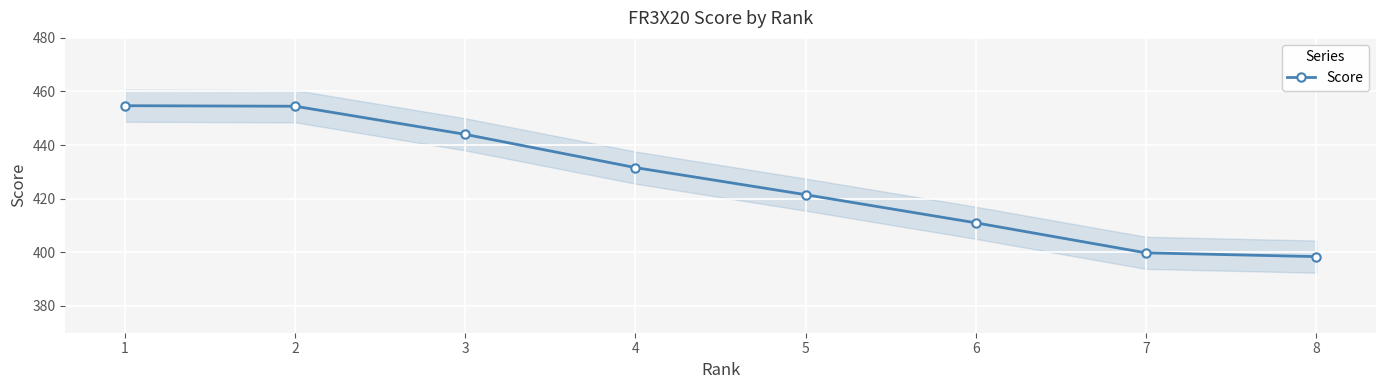

Where does the data first go above 431?

1